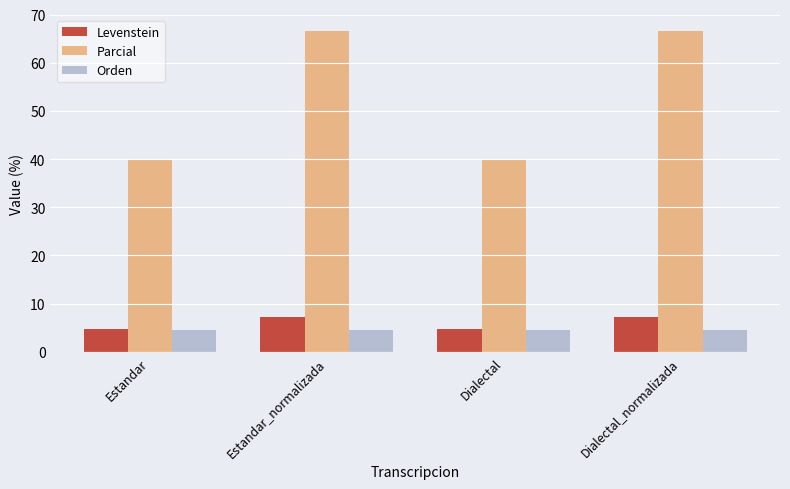

Reading right to left, extract all data points from this chart.

Levenstein: 7.1	4.7	7.1	4.7
Parcial: 66.7	40.0	66.7	40.0
Orden: 4.5	4.5	4.5	4.5